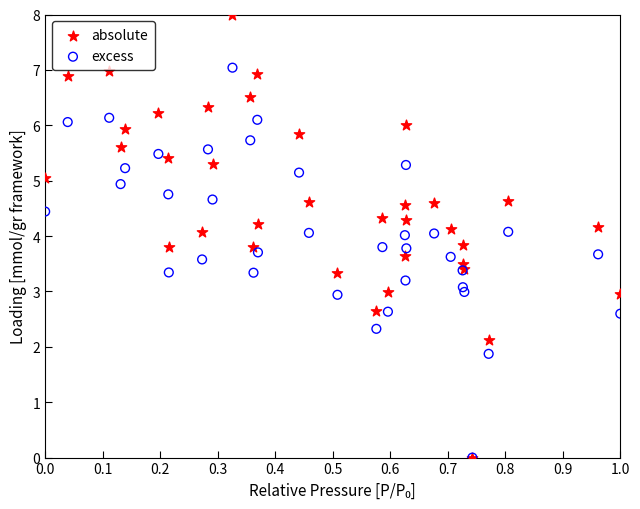

What are all the series names shown in the legend?

absolute, excess